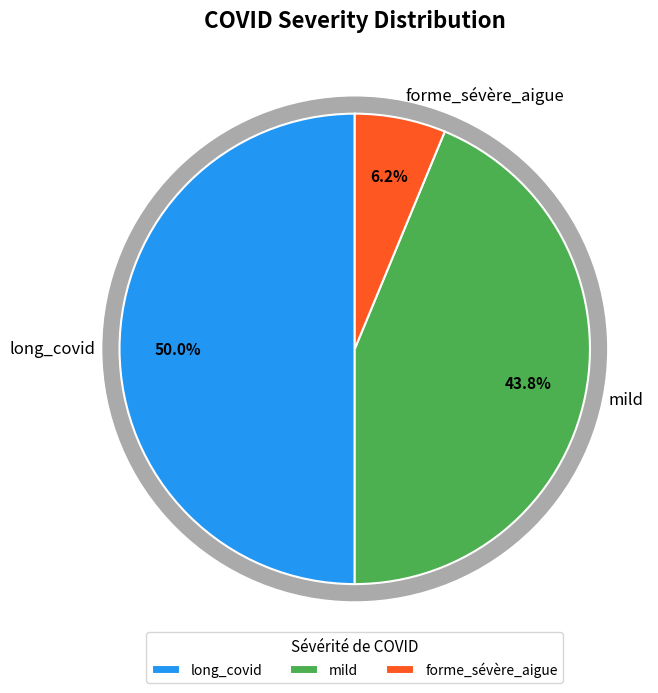

How many slices are in this pie chart?

3